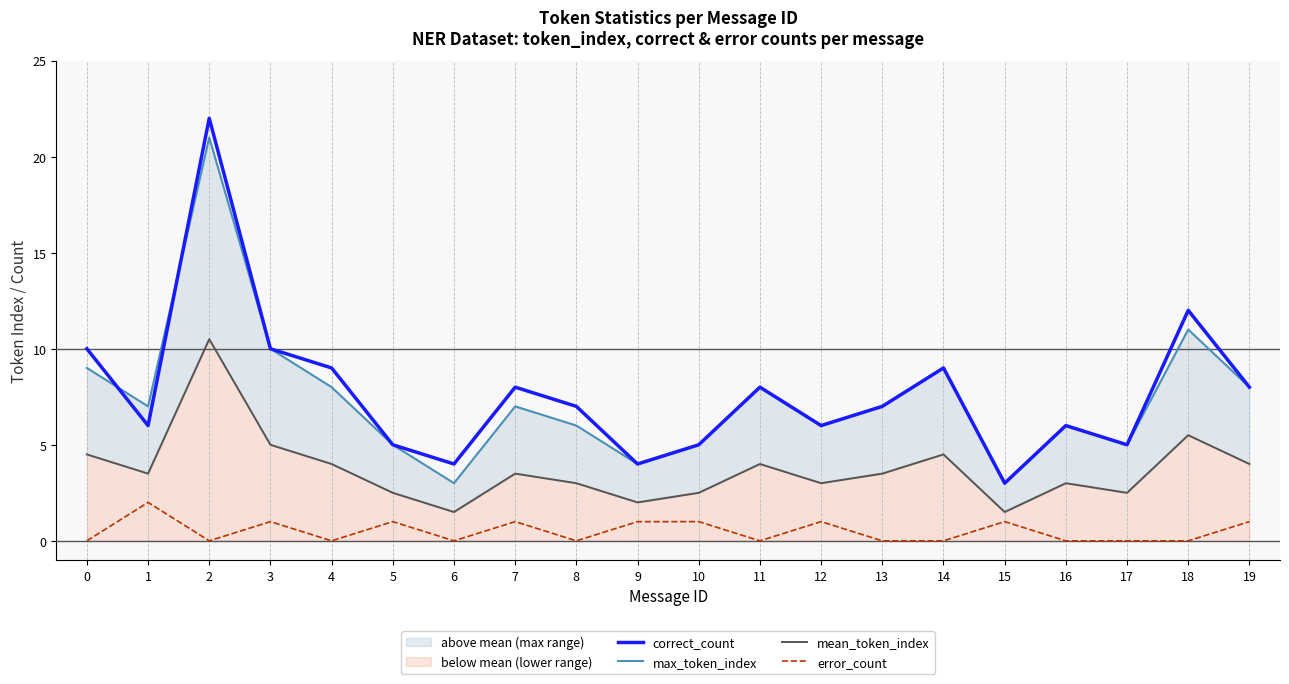

How many values in the mean_token_index series are below 3?

6